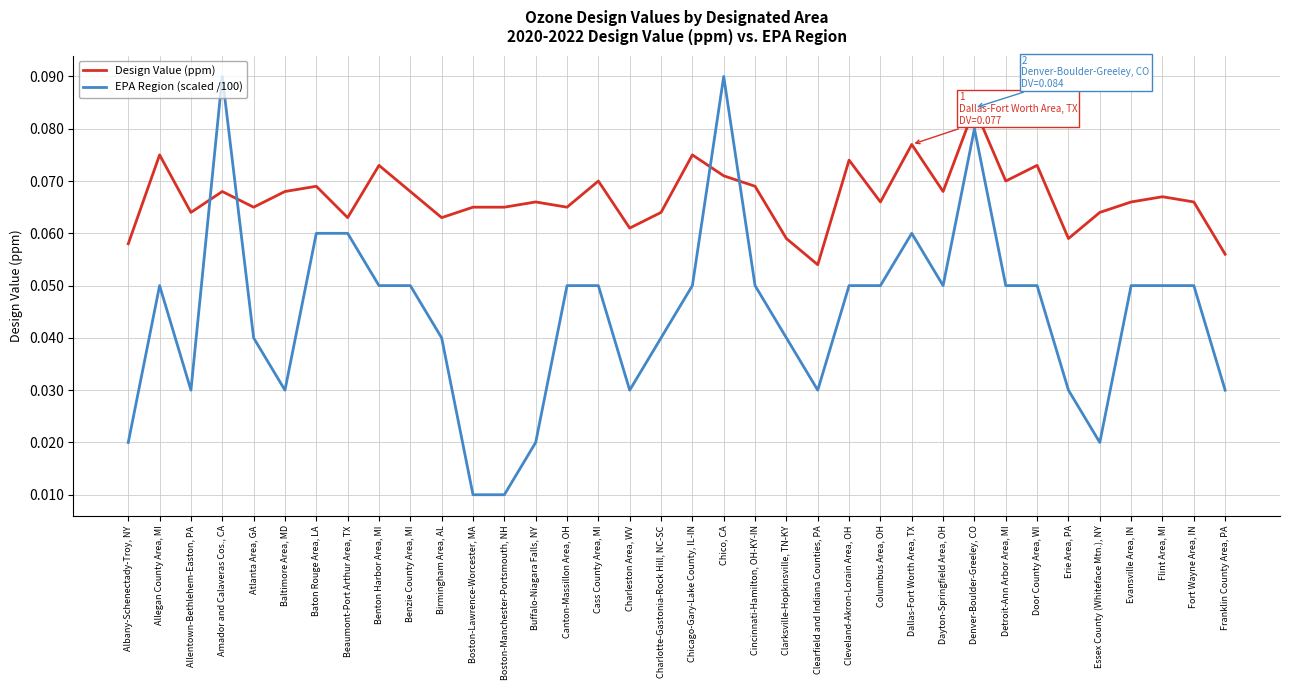

What position from the left is Atlanta Area, GA?

5